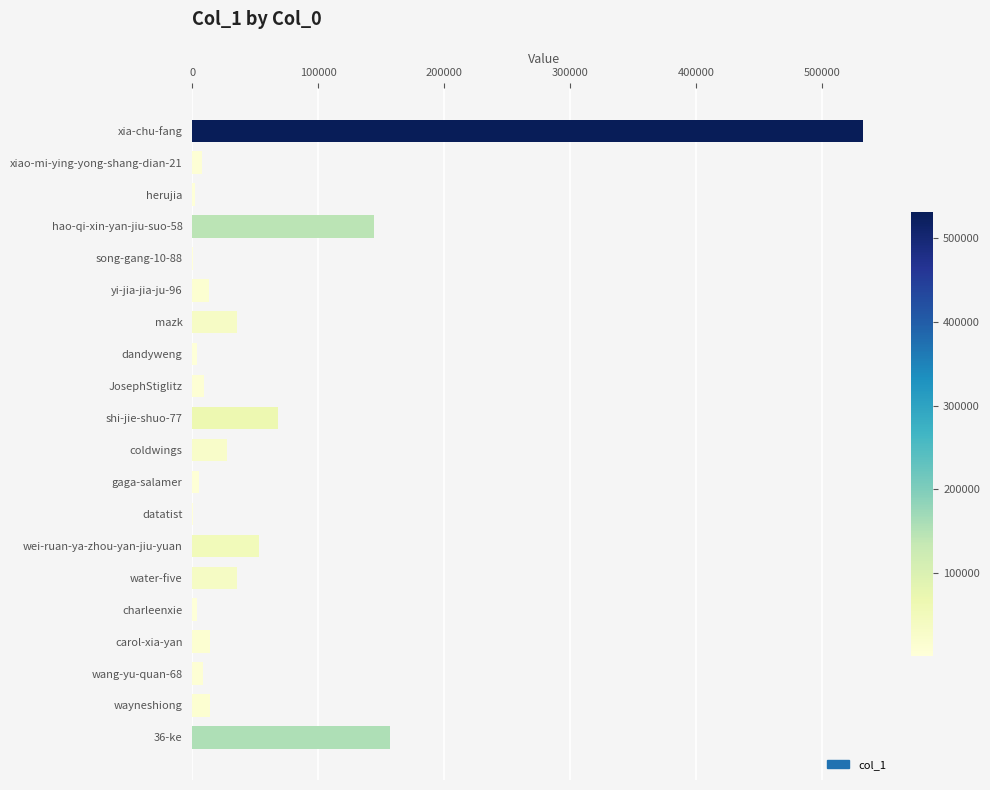

Read the value at carol-xia-yan.

13944